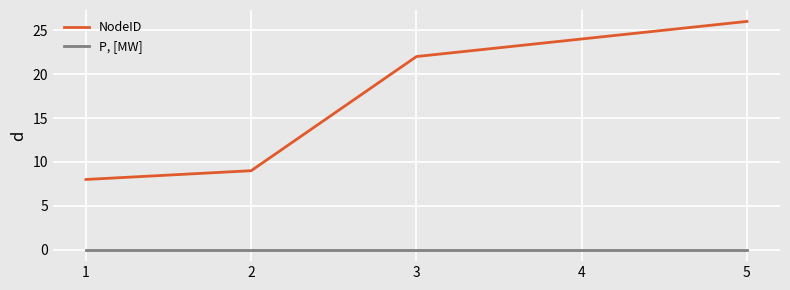

Rank the series by their maximum value, from lowest to highest.

P, [MW], NodeID